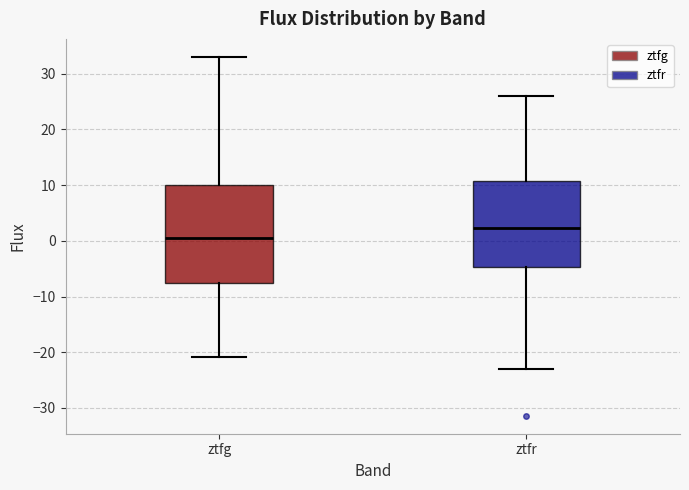

Comparing the boxes themselves (not the whiskers), which one is the tallest?

ztfg